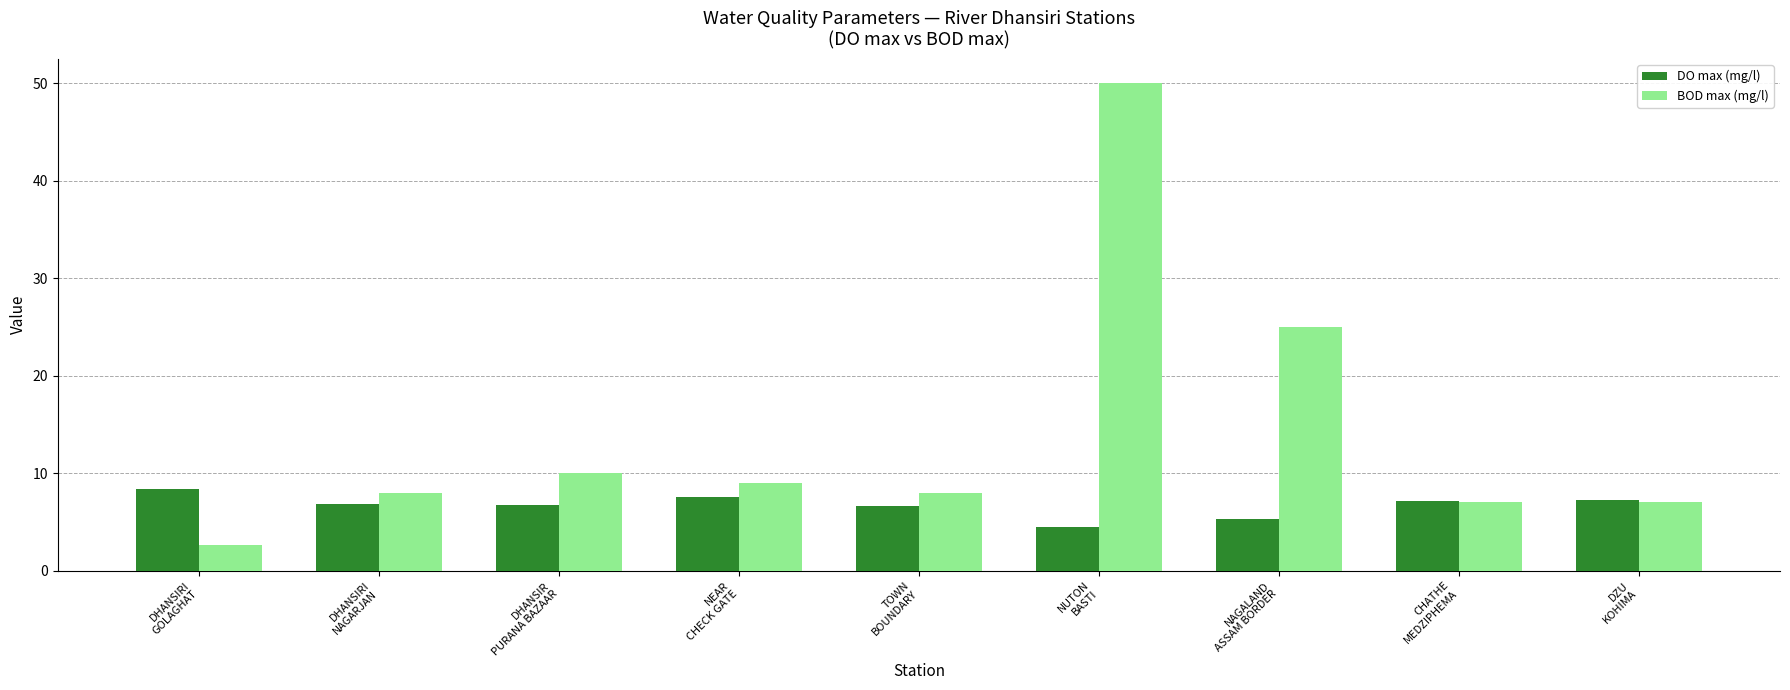

At which category does the chart reach its minimum across all series?

DHANSIRI
GOLAGHAT